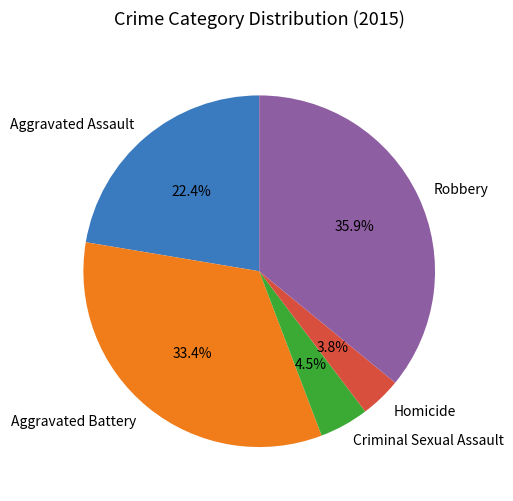

Which category has the biggest portion of the pie?

Robbery